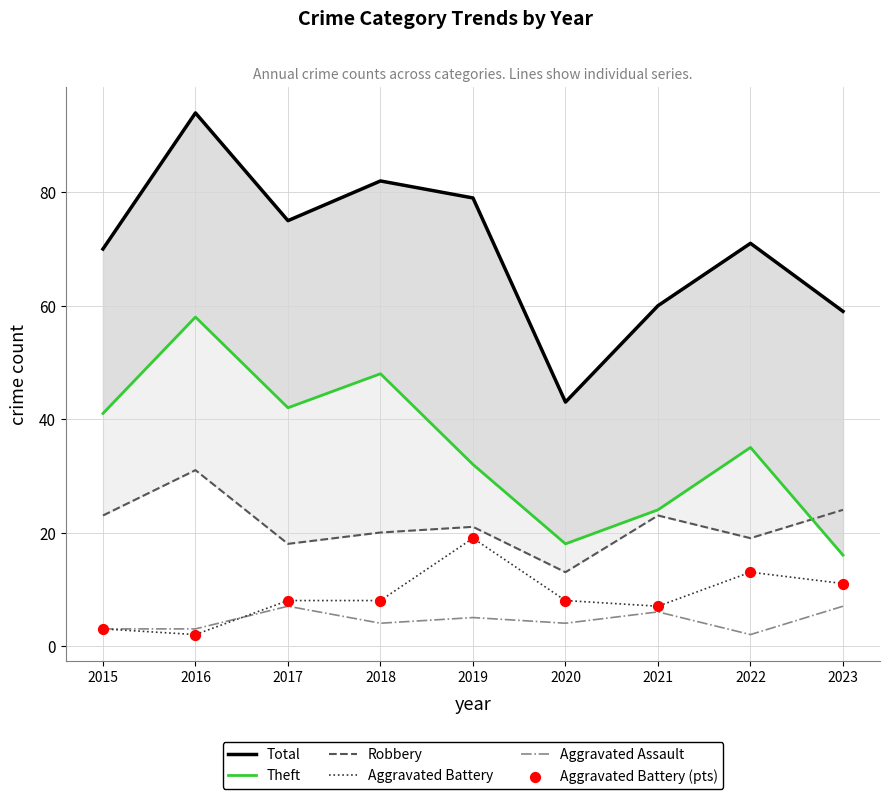

Which series has the largest total across all categories?

Total